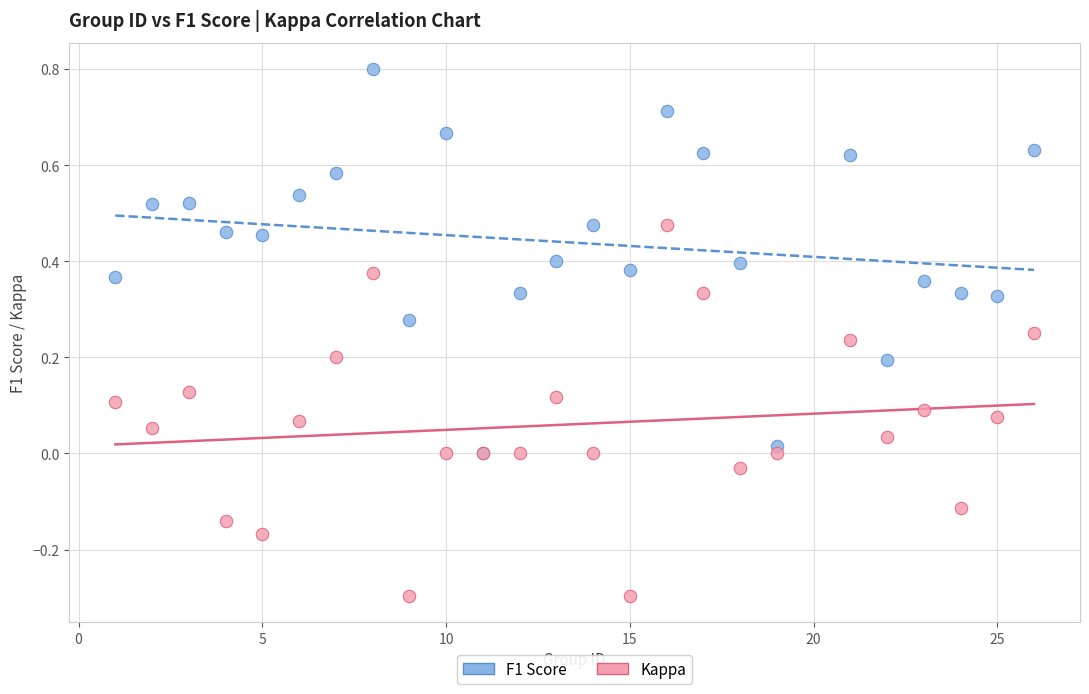

What are all the series names shown in the legend?

F1 Score, Kappa